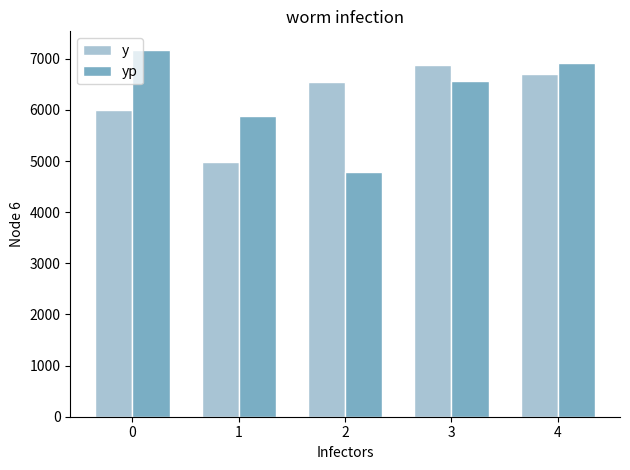

Is it true that y equals 11531.2 at 2?

False